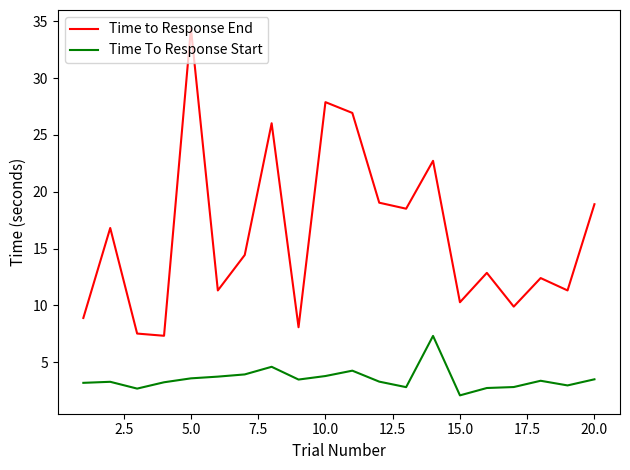

What is the highest value of the Time To Response Start series?

7.3